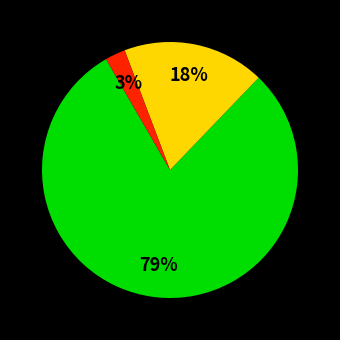

To the nearest percent, what is the average slice percentage?

33%